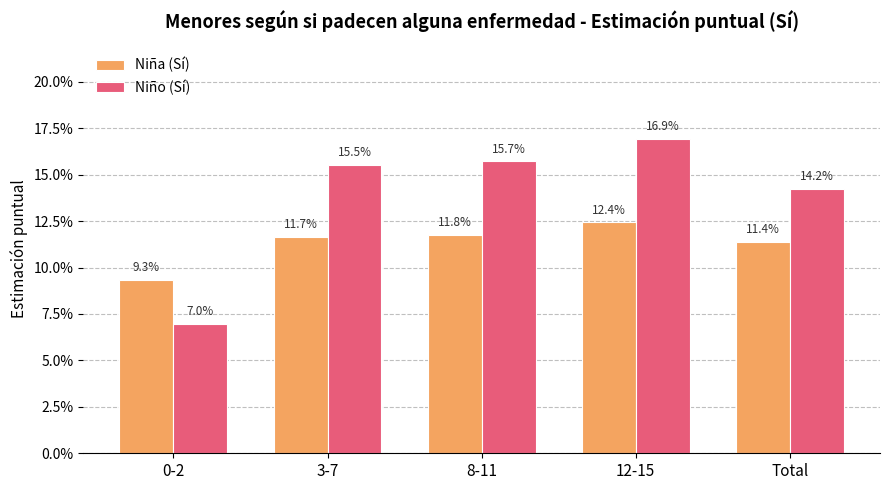

Reading left to right, what are all the values shown in this chart?

Niña (Sí): 0.1	0.1	0.1	0.1	0.1
Niño (Sí): 0.1	0.2	0.2	0.2	0.1